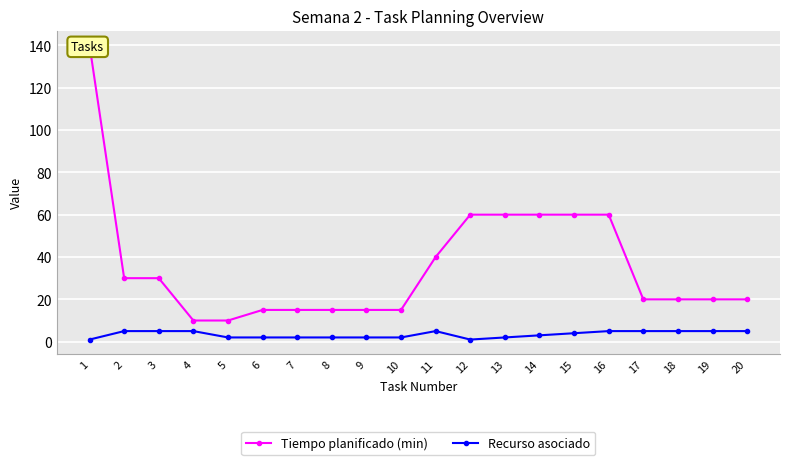

True or false: Tiempo planificado (min) has a value of 36 at 19.

False